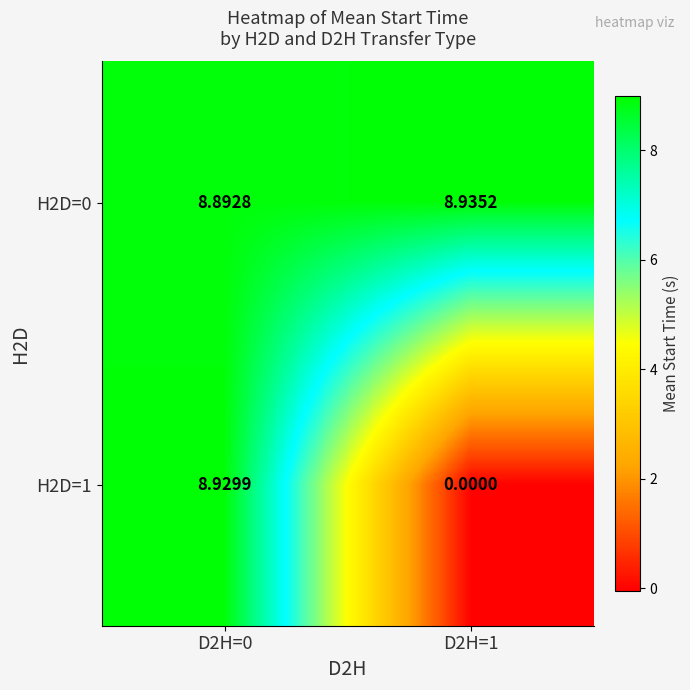

At D2H=0, list the series in order from smallest to largest.

H2D=0, H2D=1